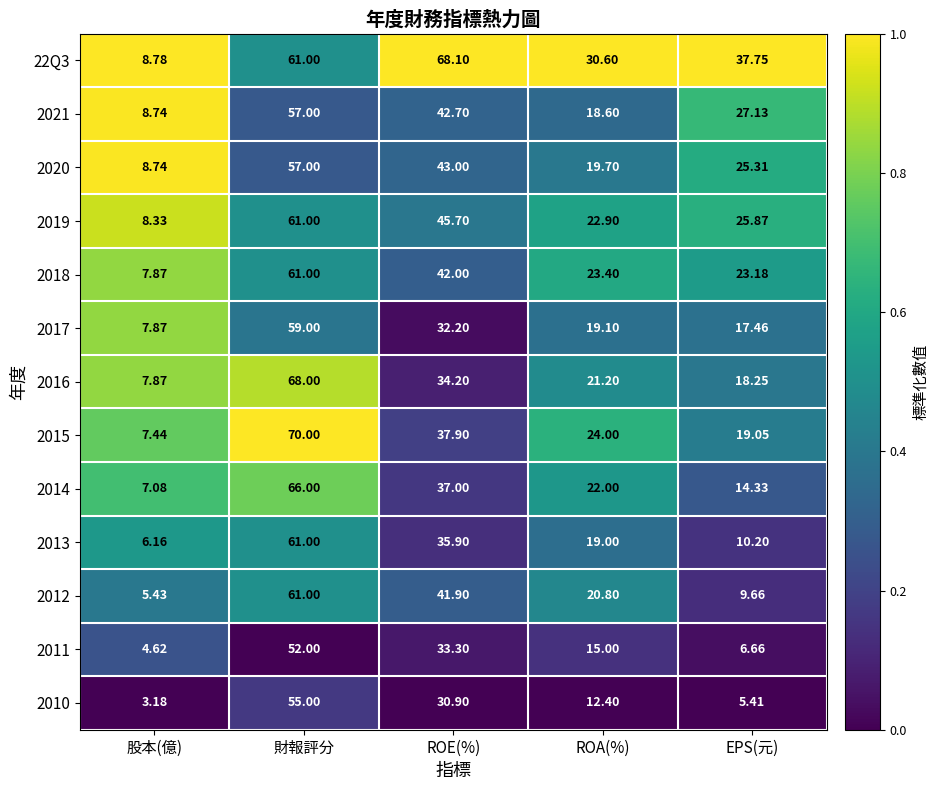

List the labels in order of 2020 value, smallest first.

股本(億), ROA(%), EPS(元), ROE(%), 財報評分